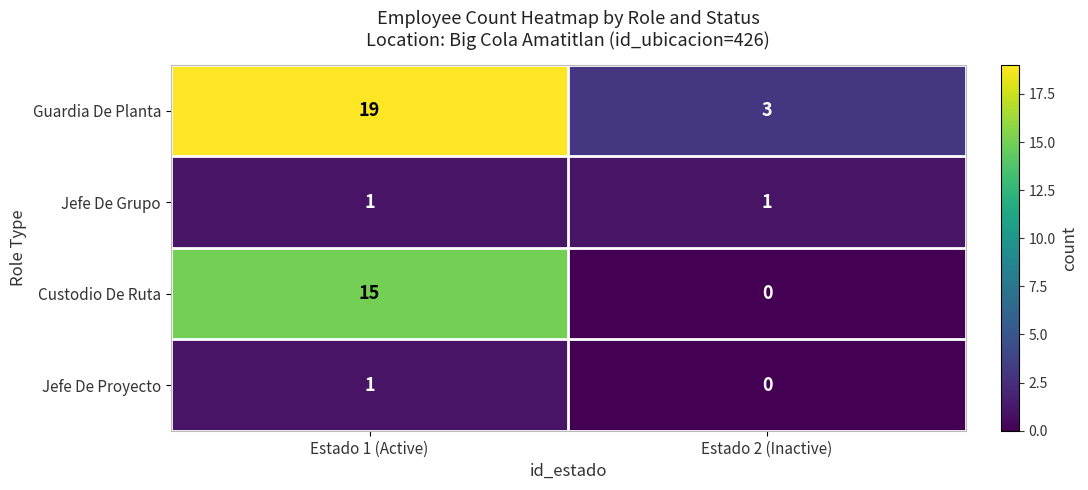

What is the total value across all series at Estado 2 (Inactive)?

4